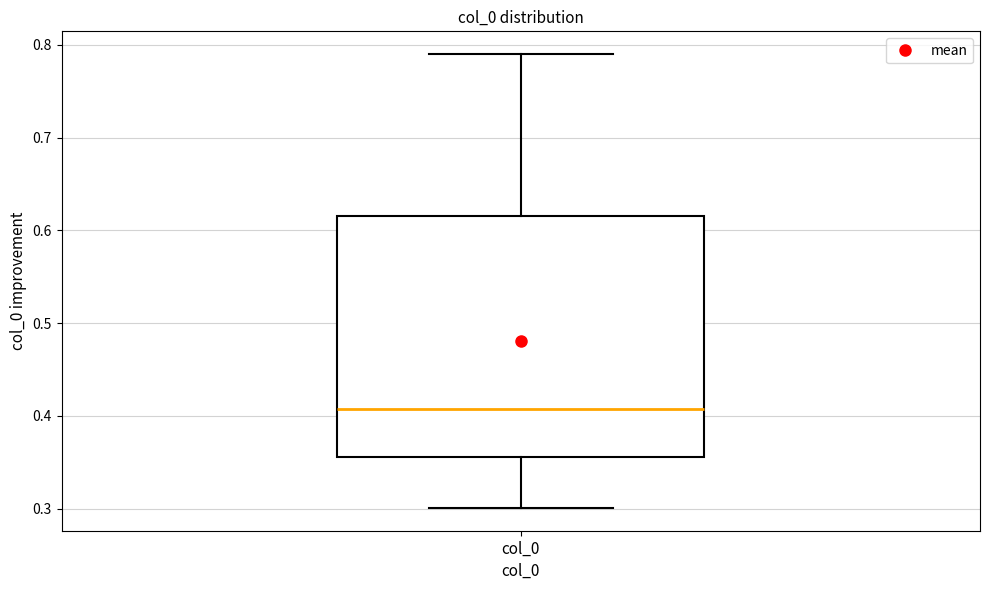

Where is the upper edge of the box for col_0 on the y-axis? The values are not printed on the chart, so give them approximately, as read against the axis.

0.62